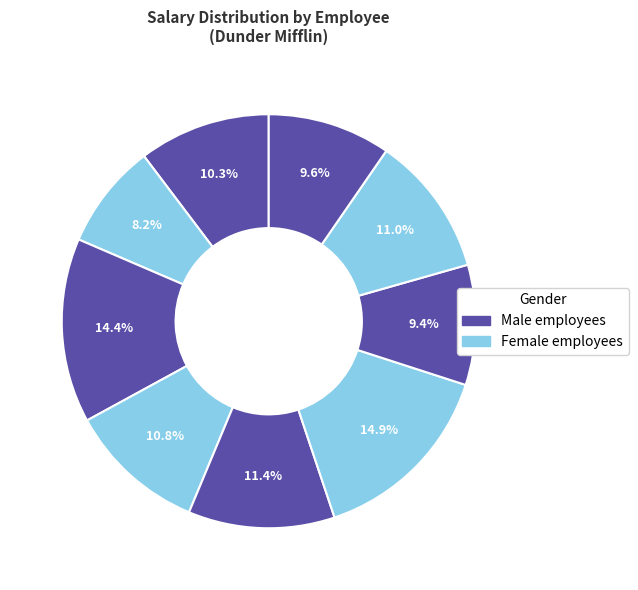

How many segments does this pie chart have?

9